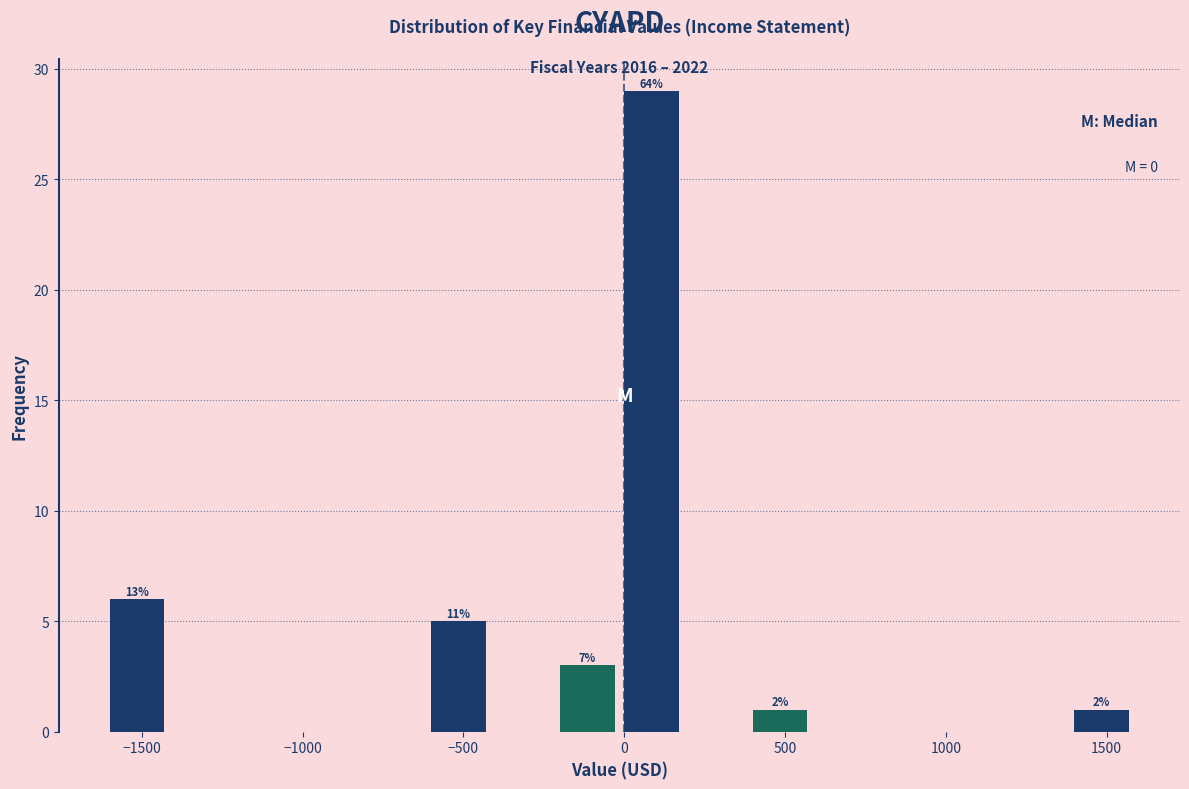

Which range on the x-axis has the tallest bar?

0 to 200